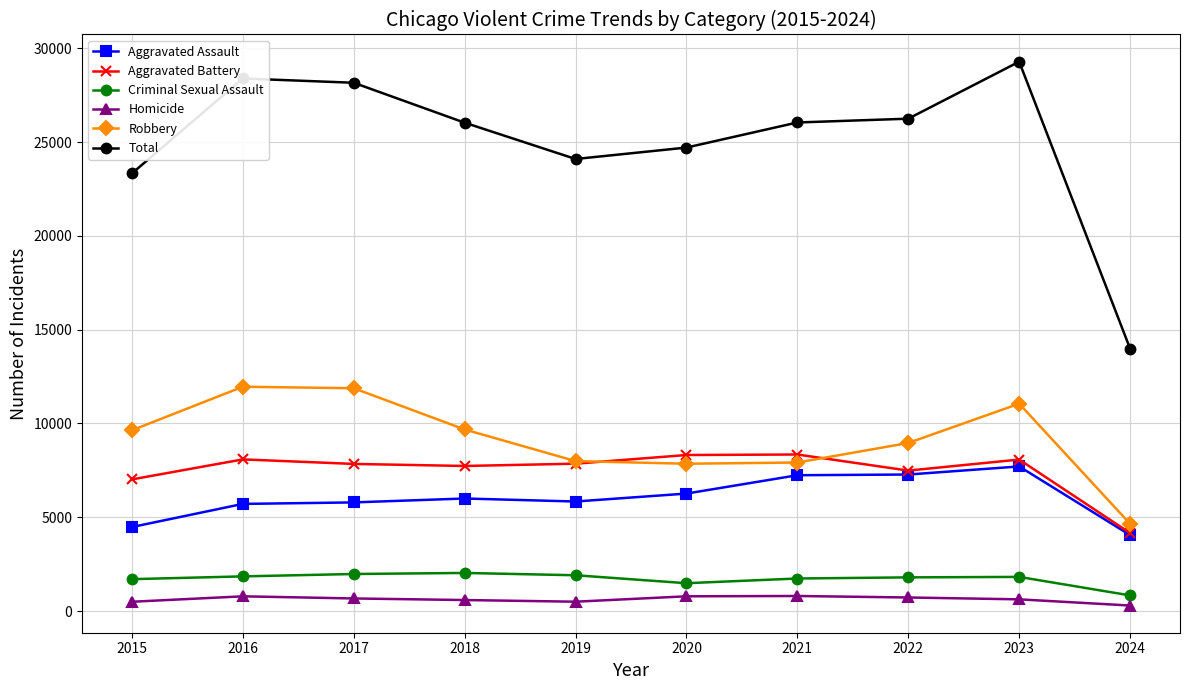

What is the average value of the Aggravated Assault series?

6038